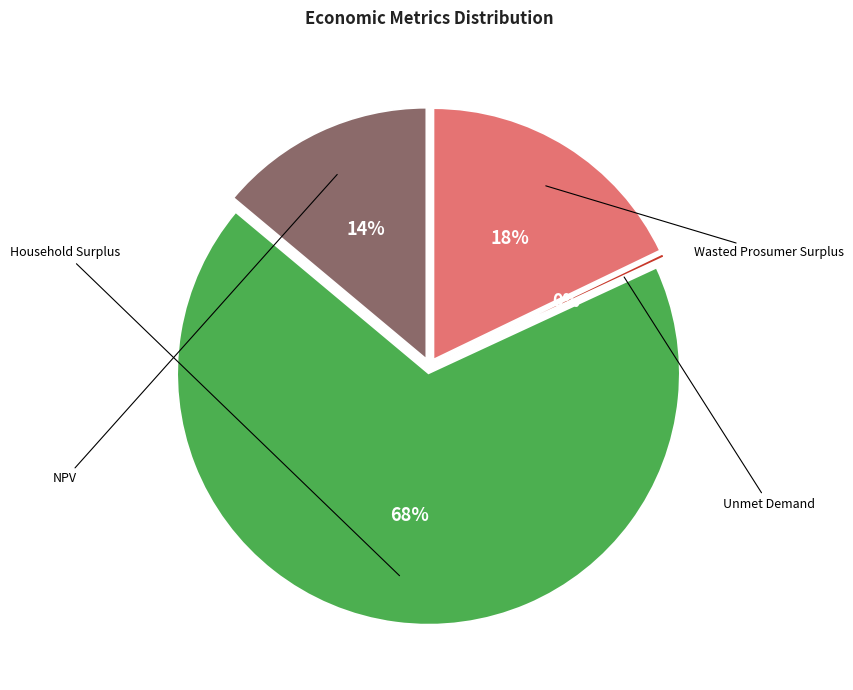

To the nearest percent, what percentage of the pie is Wasted Prosumer Surplus?

18%